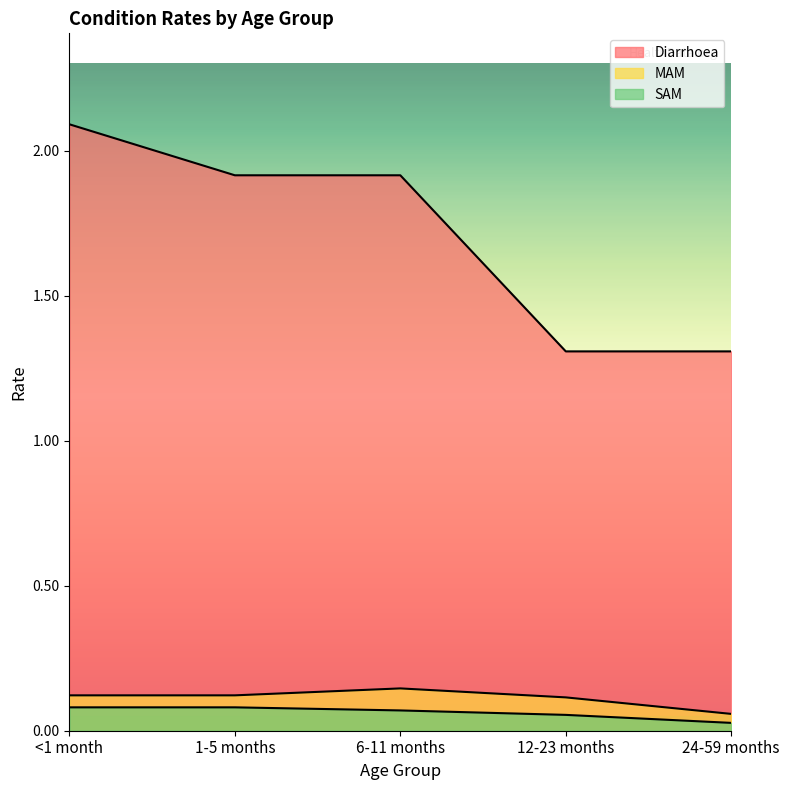

What is the sum of the Diarrhoea values at 24-59 months and 1-5 months?

3.2